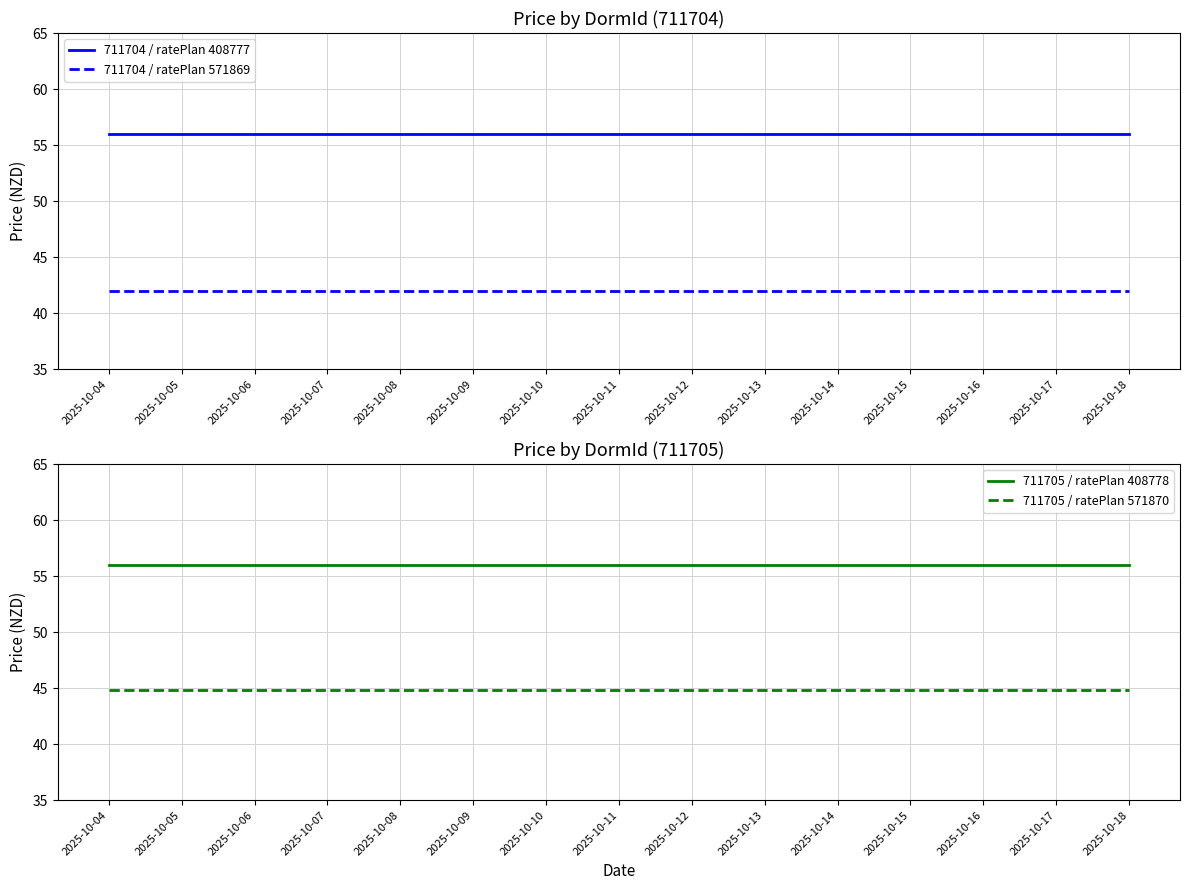

Which series has the largest range (max minus min)?

711704 / ratePlan 408777